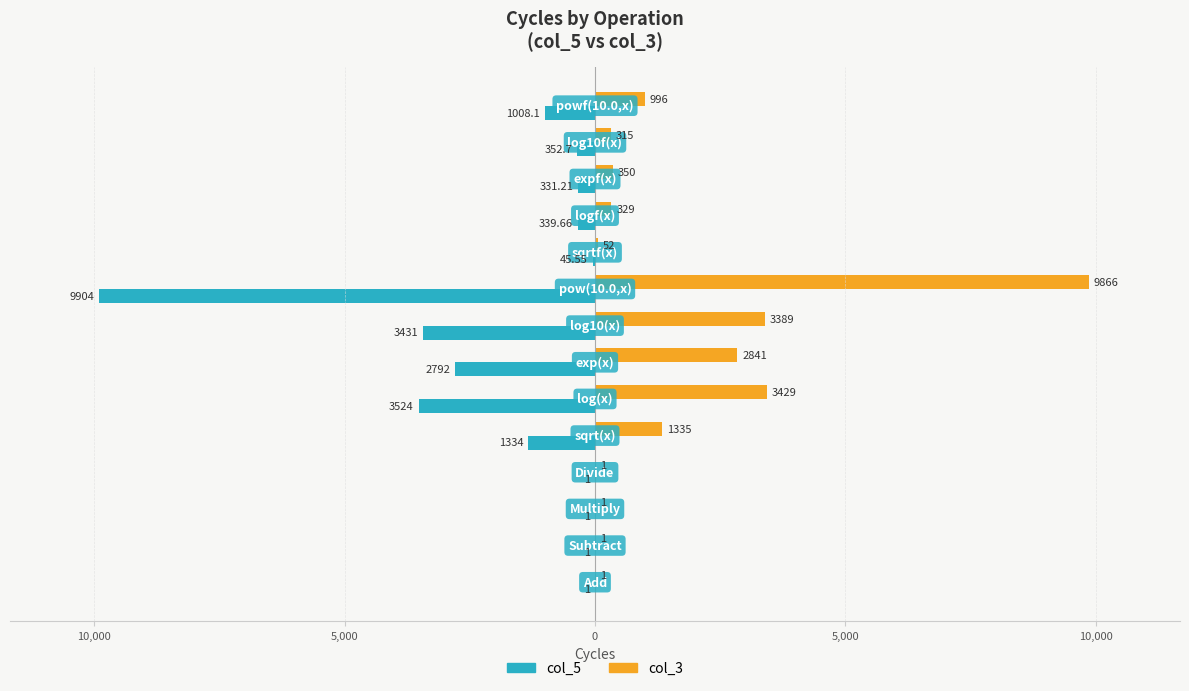

What are all the series names shown in the legend?

col_5, col_3